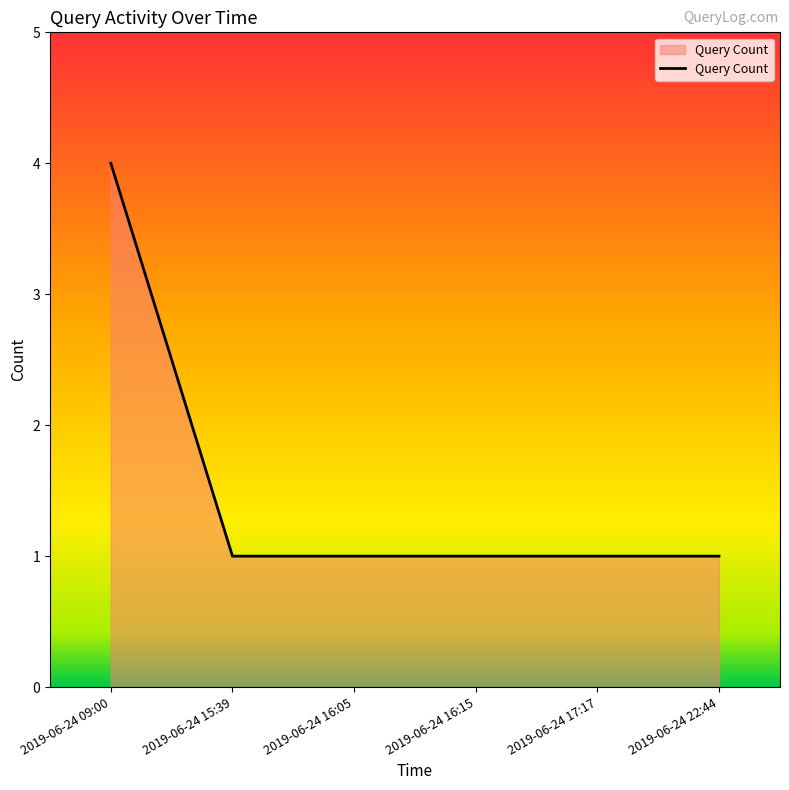

Reading left to right, what are all the values shown in this chart?

4	1	1	1	1	1